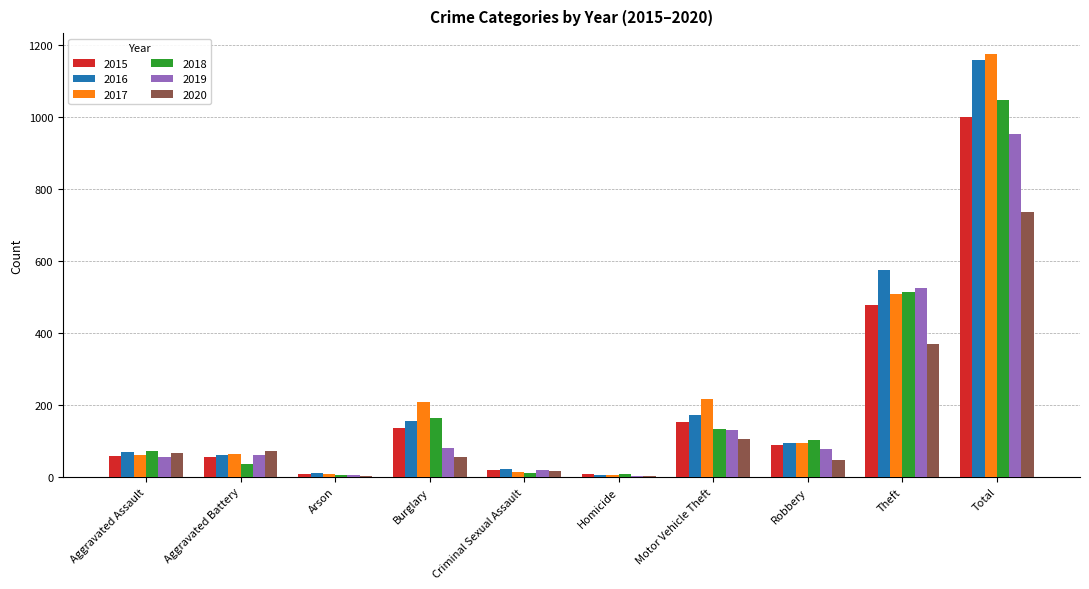

The 2016 series shows 1025 at Theft. True or false?

False